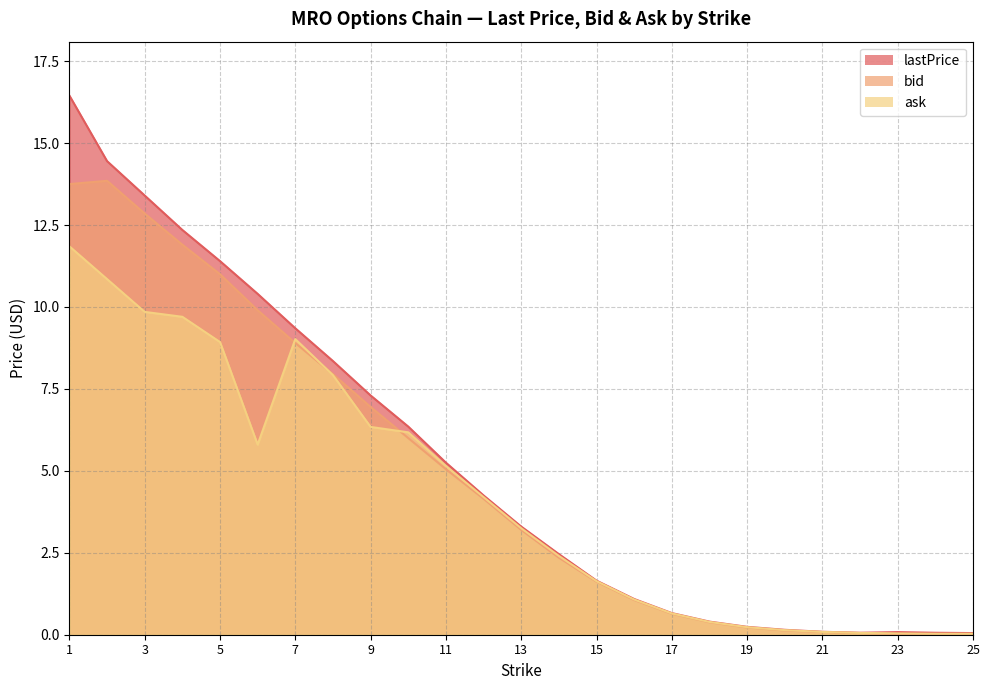

What is the value of the ask point at the 11th from the left?

5.2